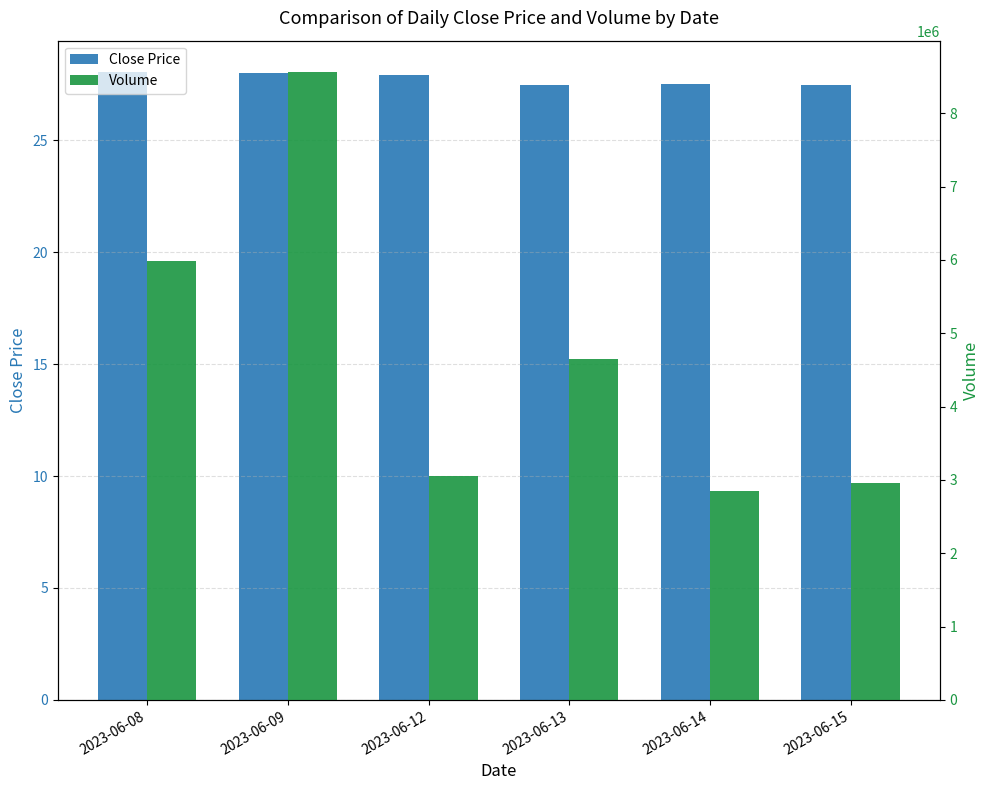

Reading left to right, what are all the values shown in this chart?

Close Price: 28.0	28.0	27.9	27.5	27.5	27.5
Volume: 5983391.0	8562723.0	3049364.0	4655432.0	2854395.0	2958937.0